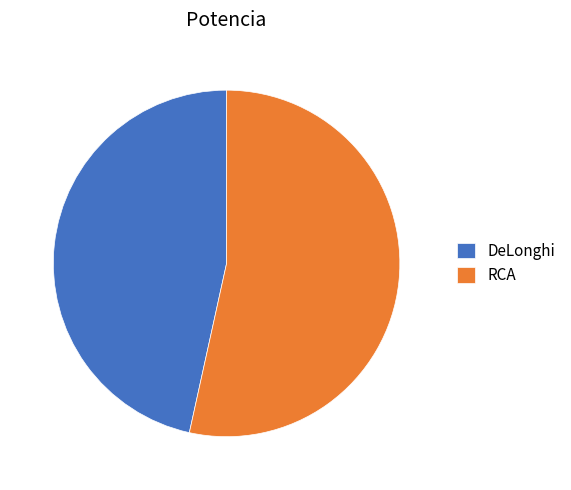

Which category has the biggest portion of the pie?

RCA